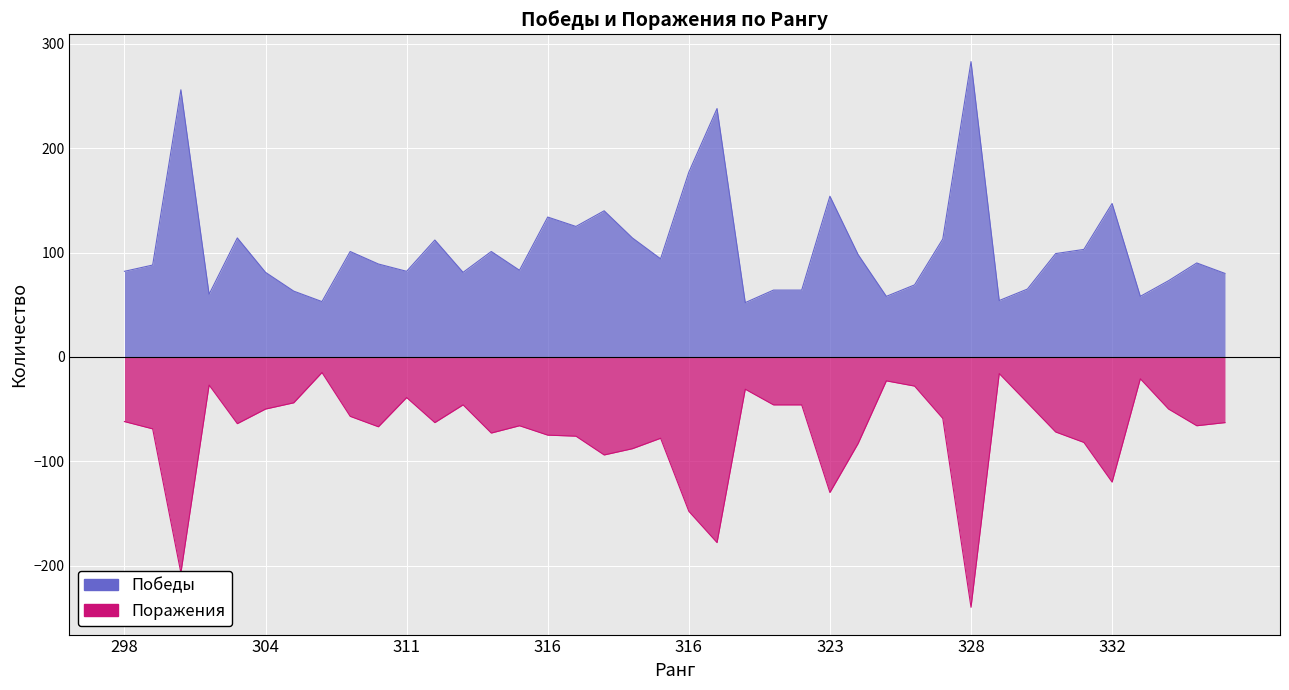

Read the Поражения value at 328.

-240